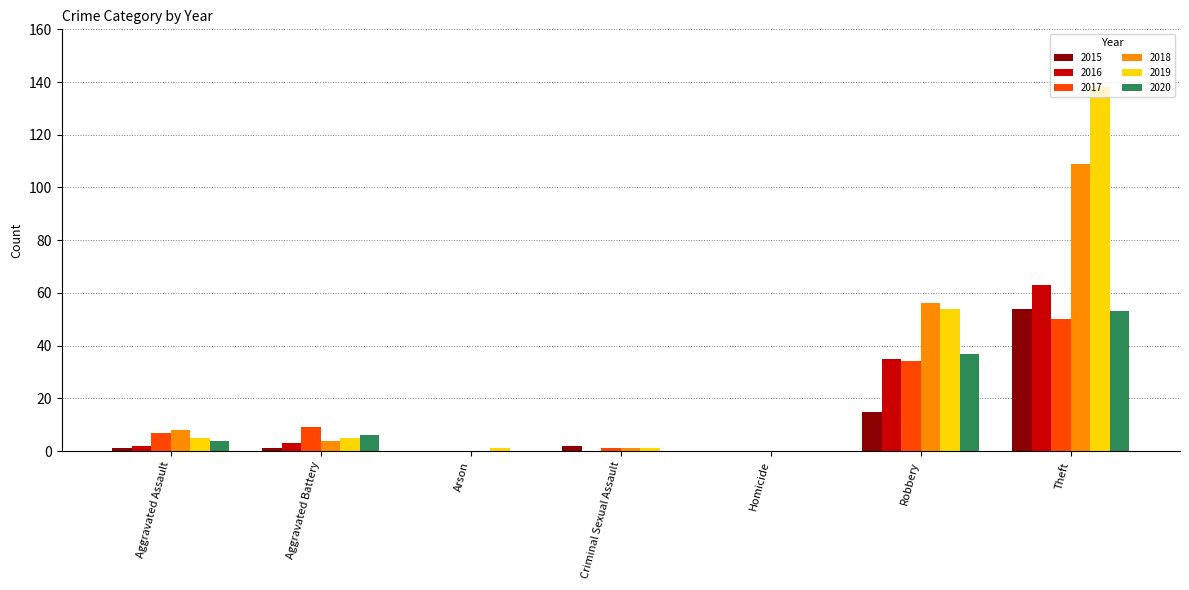

What is the maximum value for 2017?

50